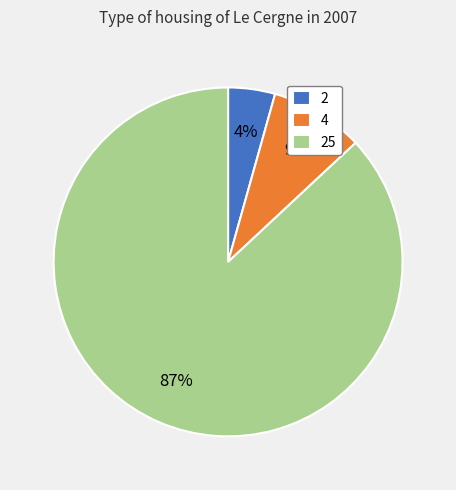

Is the sum of 2 and 4 greater than half?

No